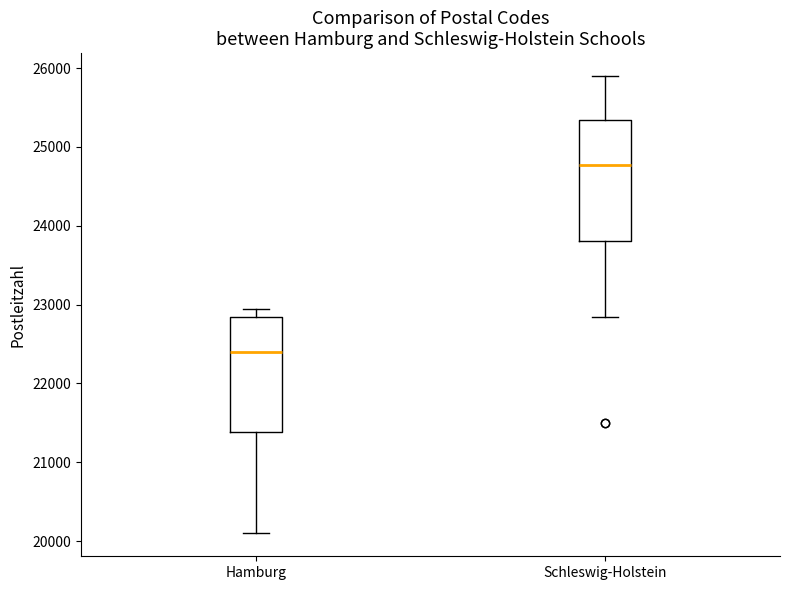

Where is the lower edge of the box for Hamburg on the y-axis? The values are not printed on the chart, so give them approximately, as read against the axis.

21400